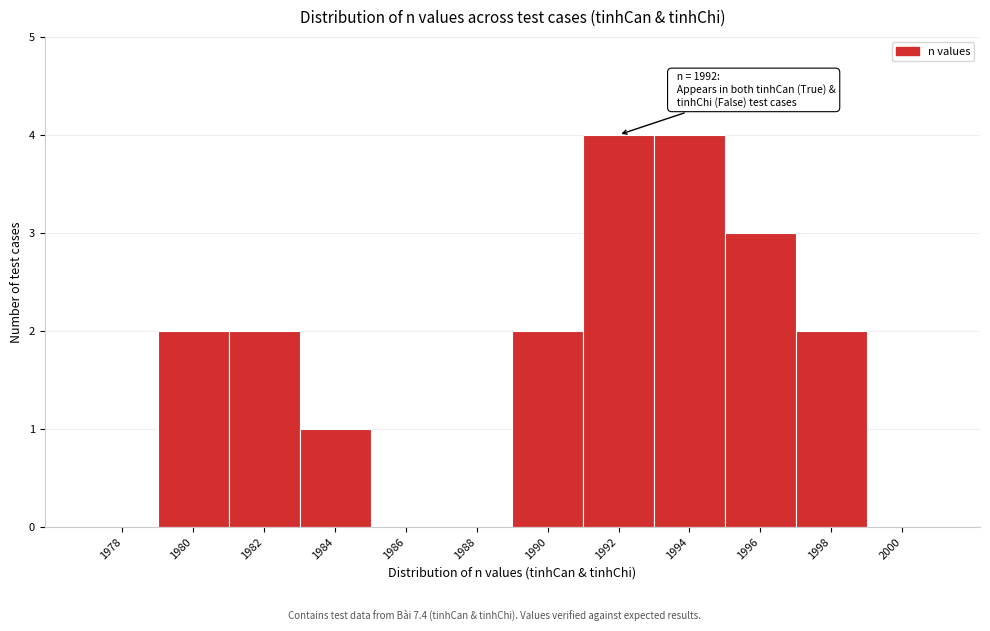

Reading left to right, list all the values displayed in this chart.

1978=0	1980=2	1982=2	1984=1	1986=0	1988=0	1990=2	1992=4	1994=4	1996=3	1998=2	2000=0